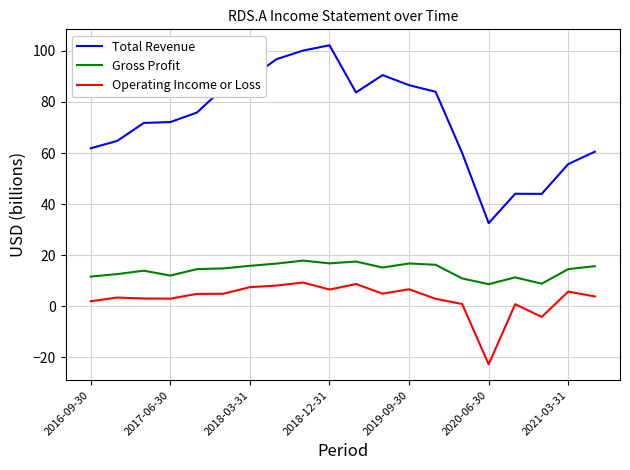

True or false: Gross Profit and Operating Income or Loss cross at least once.

False